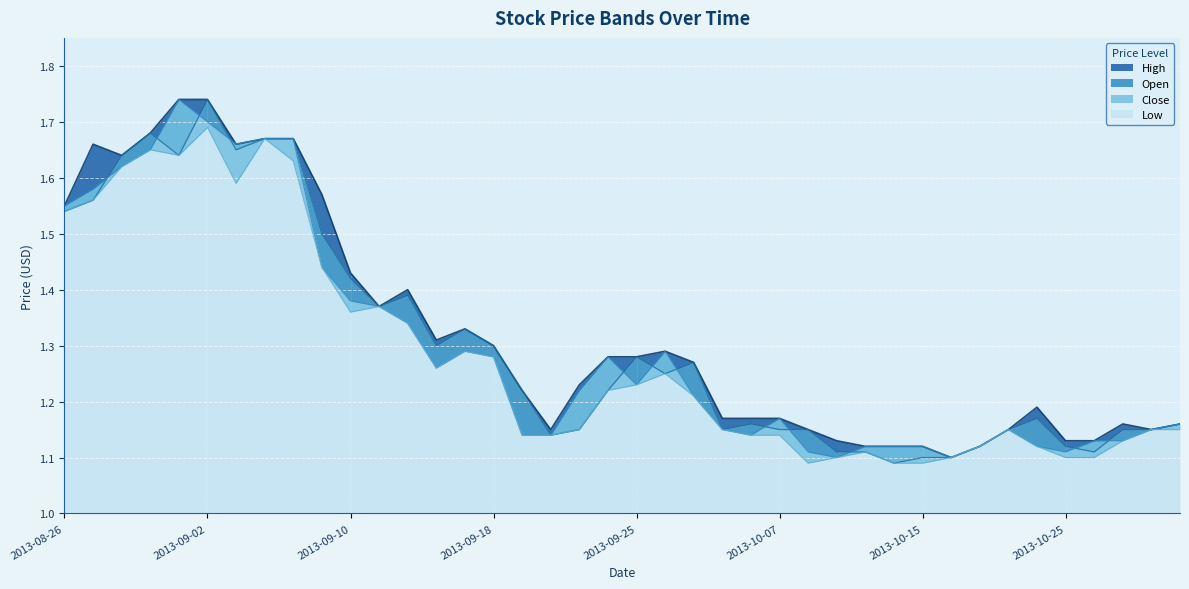

True or false: Low and Close cross at least once.

False